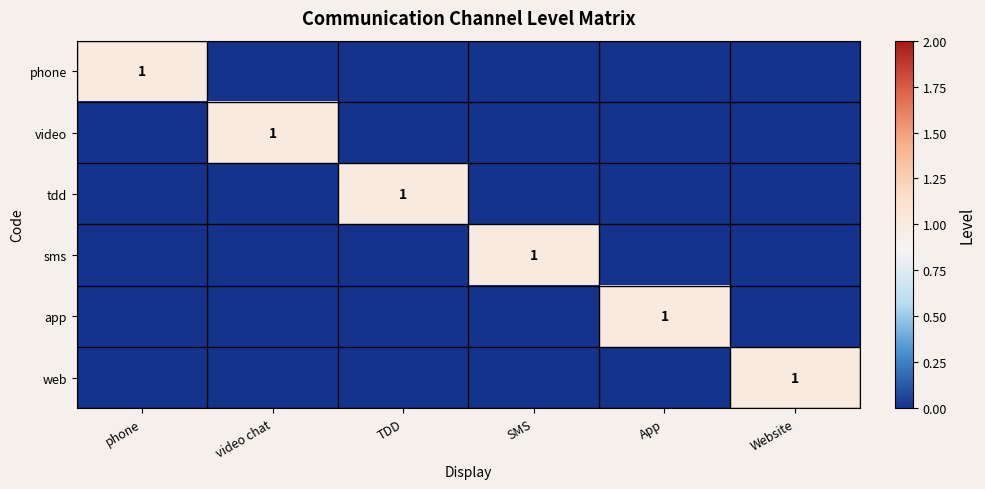

At video chat, list the series in order from largest to smallest.

video, phone, tdd, sms, app, web